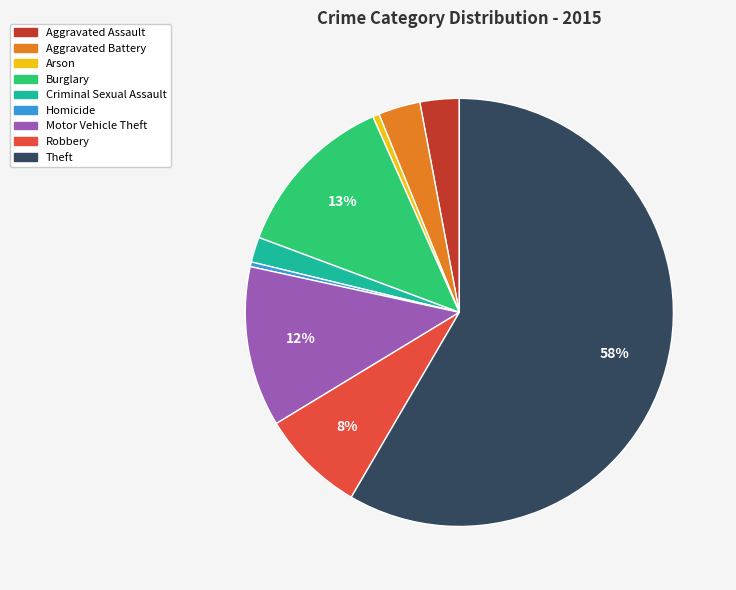

Approximately how many times larger is the value at Theft compared to Homicide?

165.8